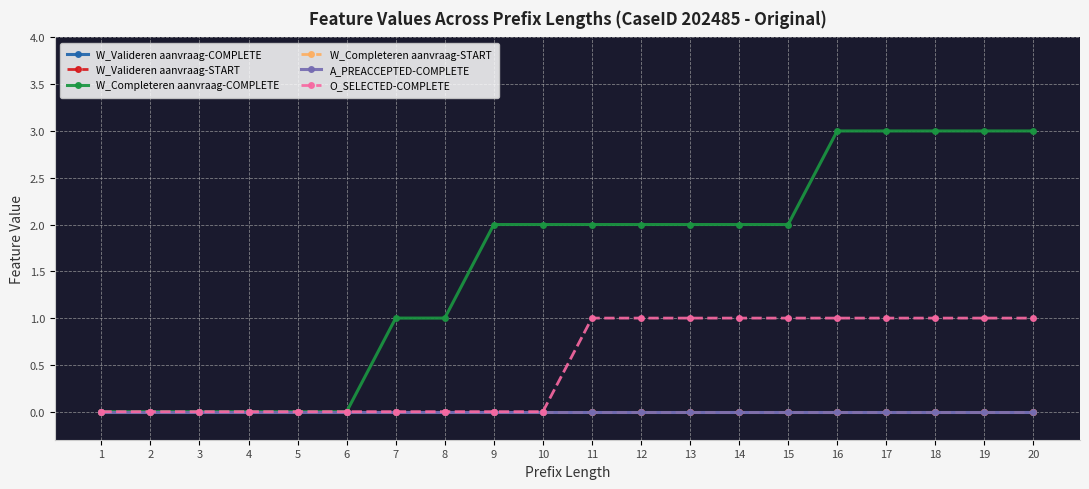

Is this an area chart (filled region under the line)?

No